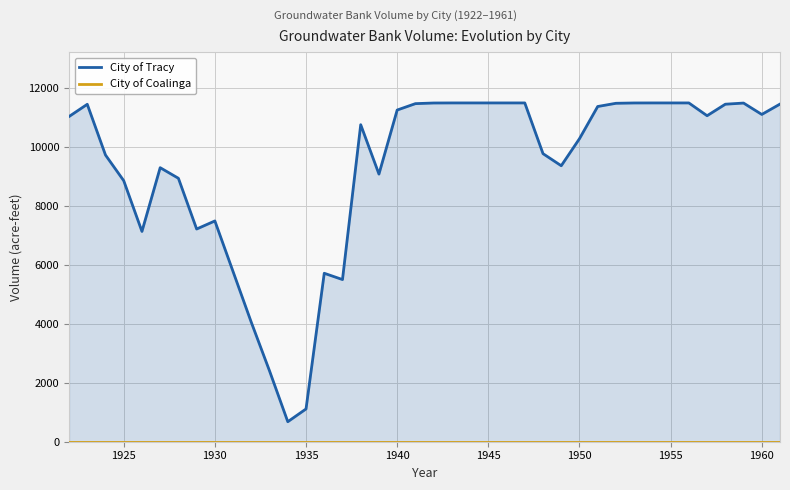

Reading left to right, list all the values displayed in this chart.

City of Tracy: 11038.7	11453.9	9731.9	8860.3	7138.3	9302.0	8942.1	7220.1	7493.9	5771.9	4049.9	2401.2	679.2	1112.5	5718.0	5504.4	10761.1	9084.4	11258.4	11475.8	11497.6	11499.8	11500.0	11500.0	11500.0	11500.0	9778.0	9367.7	10286.0	11378.6	11487.9	11498.8	11499.9	11500.0	11500.0	11065.8	11456.6	11495.7	11109.3	11460.9
City of Coalinga: 0.0	0.0	0.0	0.0	0.0	0.0	0.0	0.0	0.0	0.0	0.0	0.0	0.0	0.0	0.0	0.0	0.0	0.0	0.0	0.0	0.0	0.0	0.0	0.0	0.0	0.0	0.0	0.0	0.0	0.0	0.0	0.0	0.0	0.0	0.0	0.0	0.0	0.0	0.0	0.0